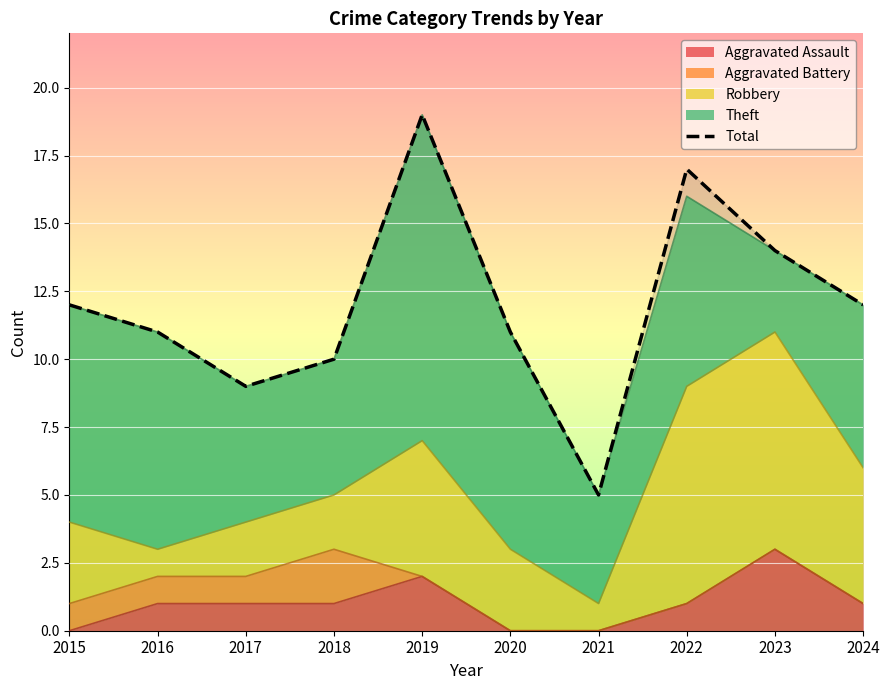

What is the minimum value shown in the chart?

5